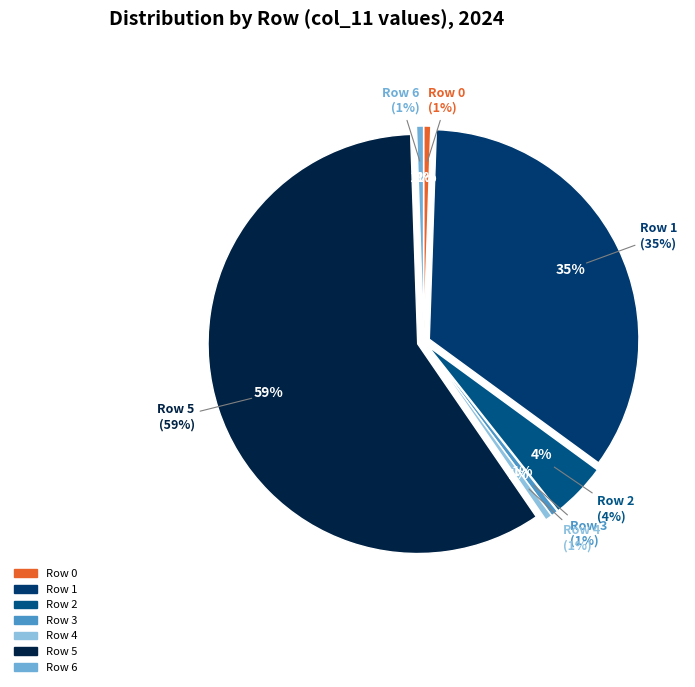

Do Row 3 and Row 5 together represent more than half of the pie?

Yes